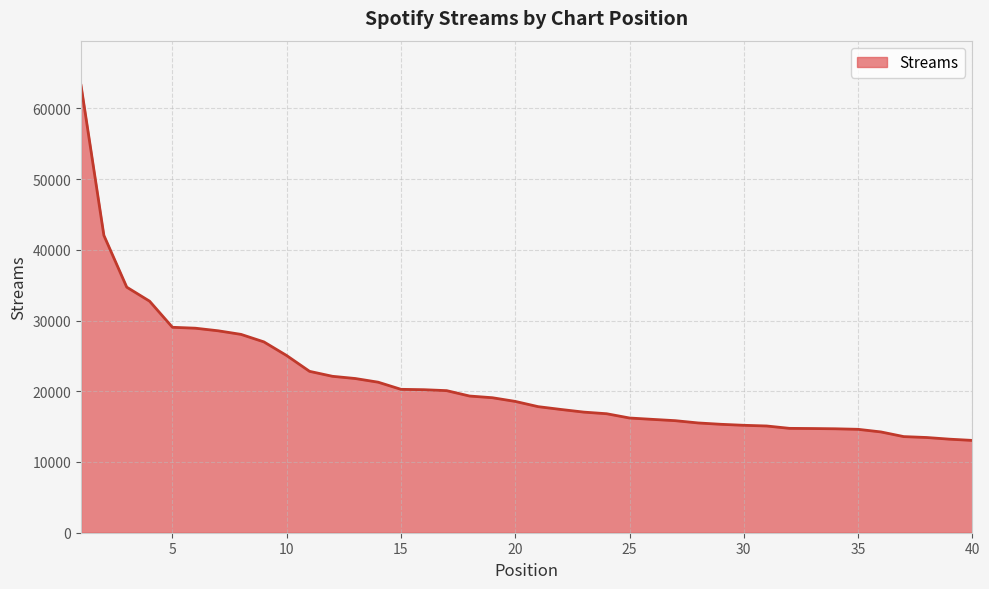

What is the greatest value displayed?

63246